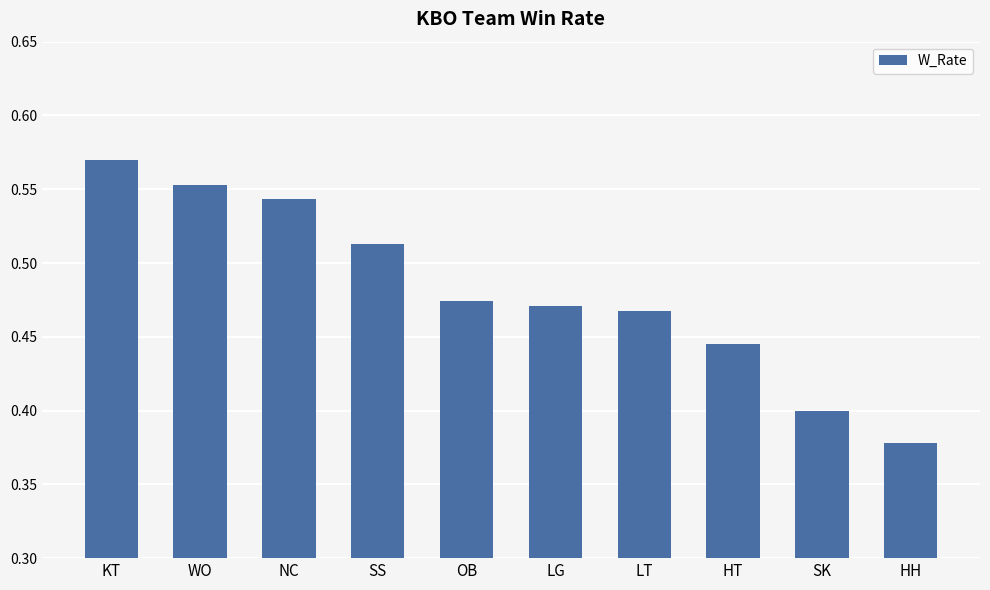

How many series are shown in this chart?

1